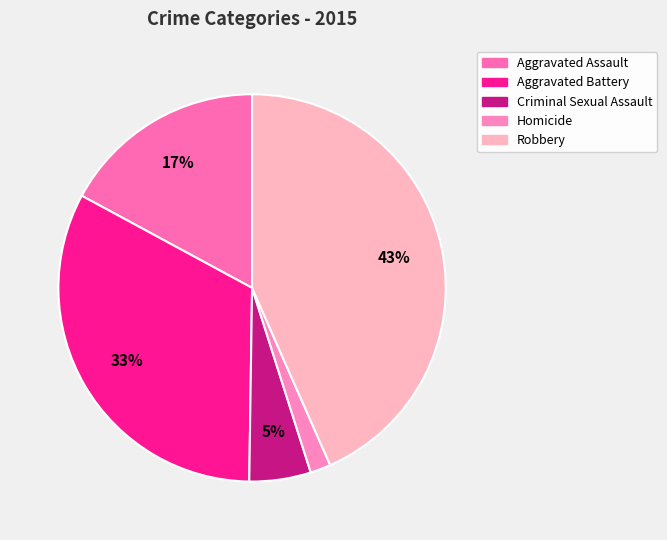

Is it true that Robbery is 36% of the pie?

False